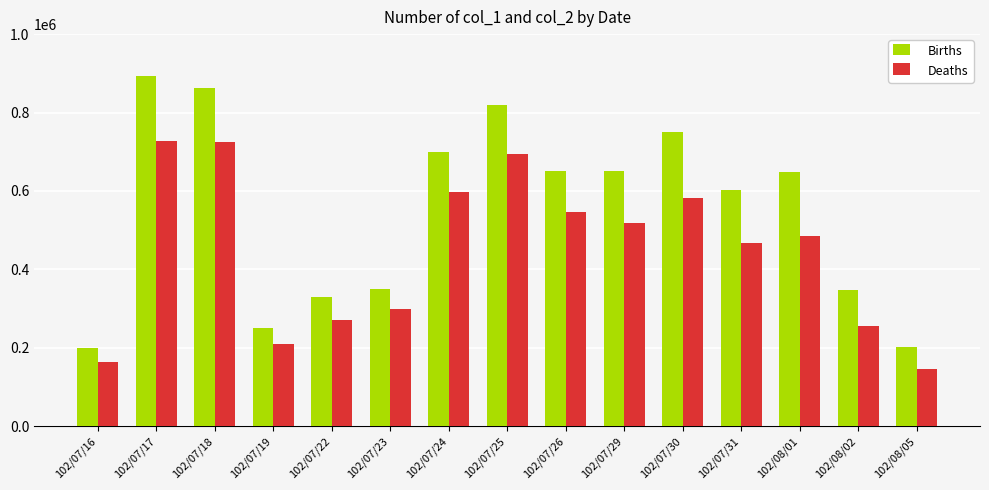

What is the value of the Deaths bar at the 12th from the left?

467560